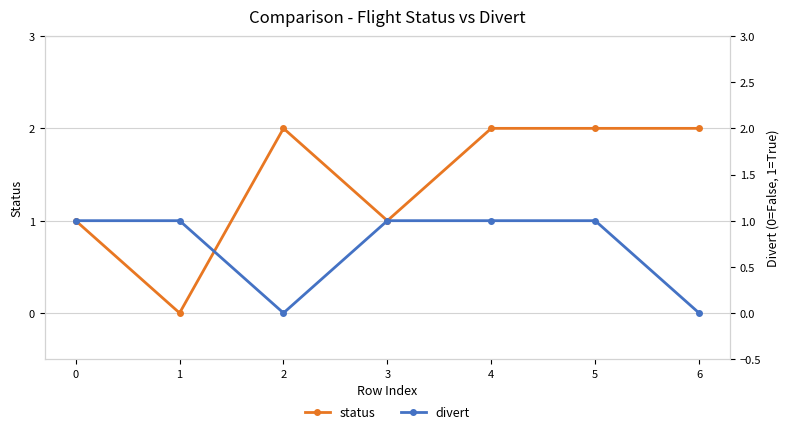

At how many categories does at least one series exceed 0?

7